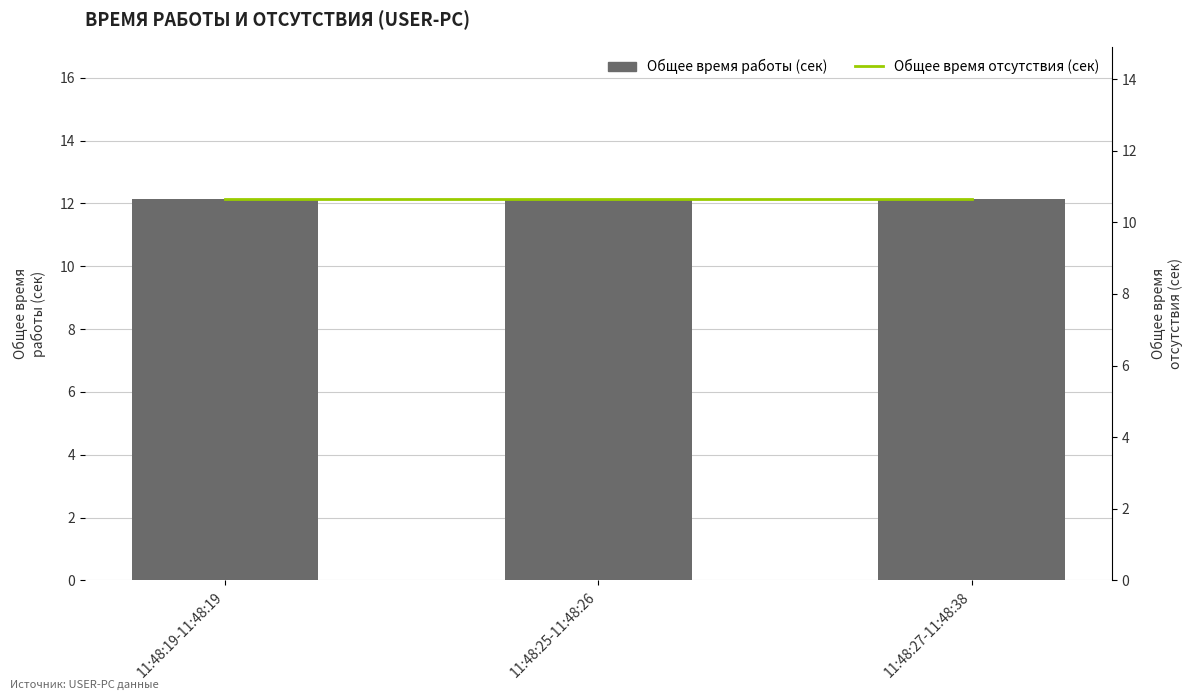

Is it true that Общее время отсутствия (сек) equals 10.6 at 11:48:19-11:48:19?

True